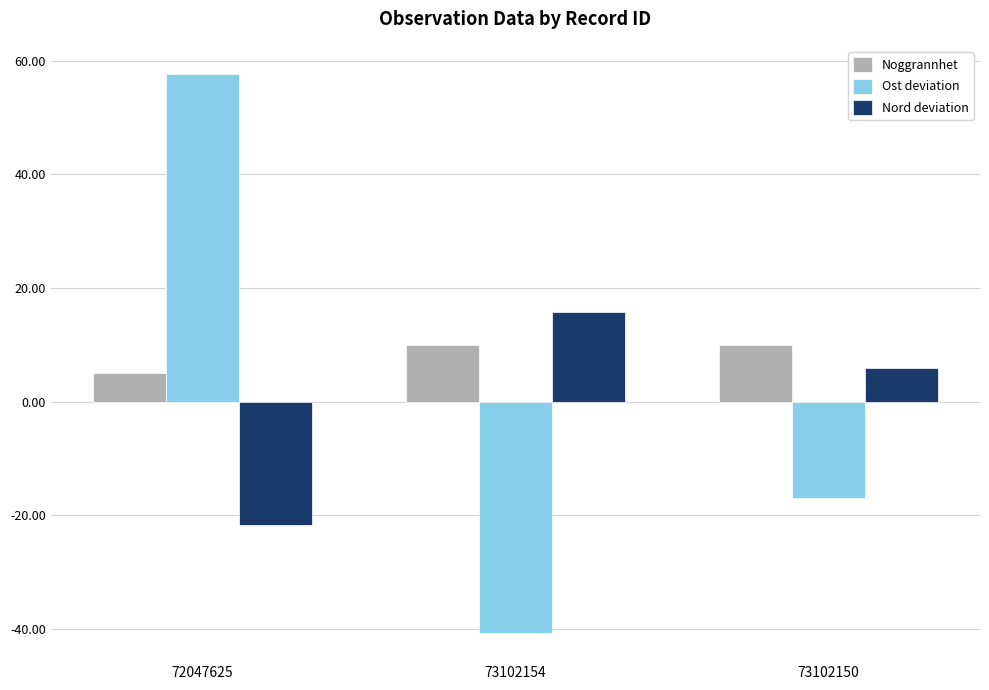

List the series in order of their peak value, lowest first.

Noggrannhet, Nord deviation, Ost deviation